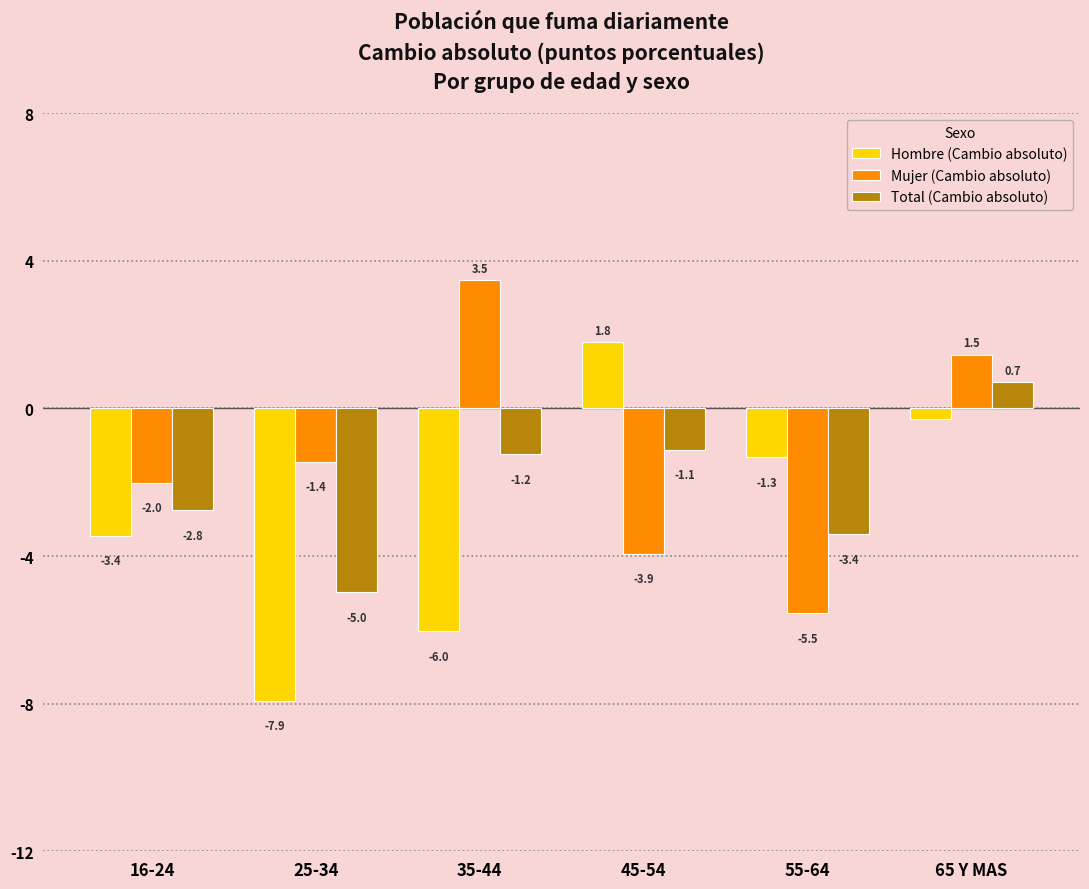

Is it true that Total (Cambio absoluto) equals -0.3 at 35-44?

False